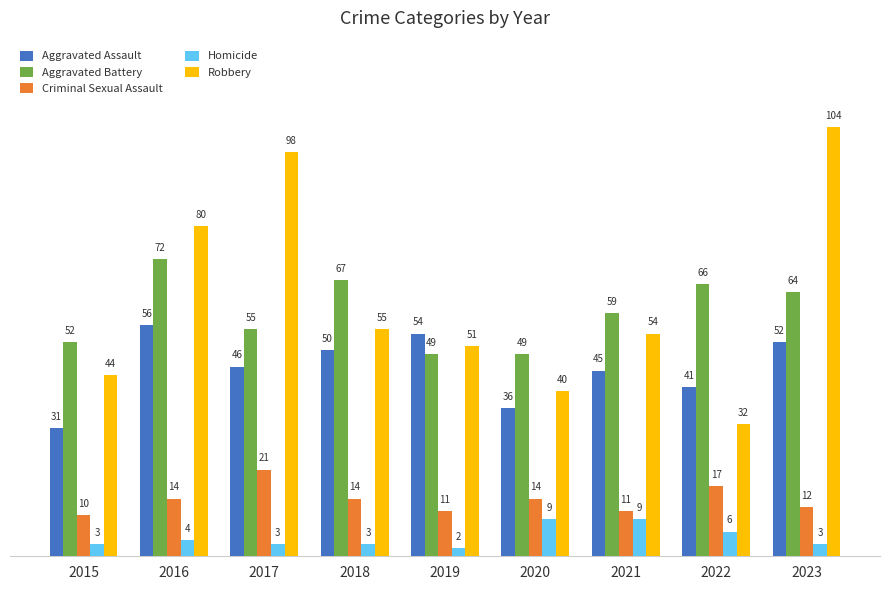

The Robbery series shows 104 at 2023. True or false?

True